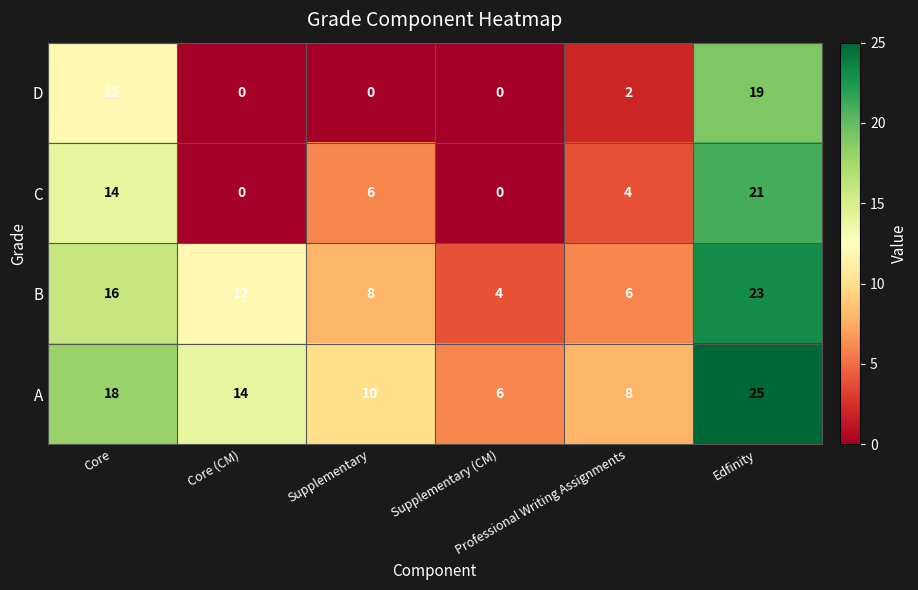

What is the difference between the highest and lowest values at Edfinity?

6